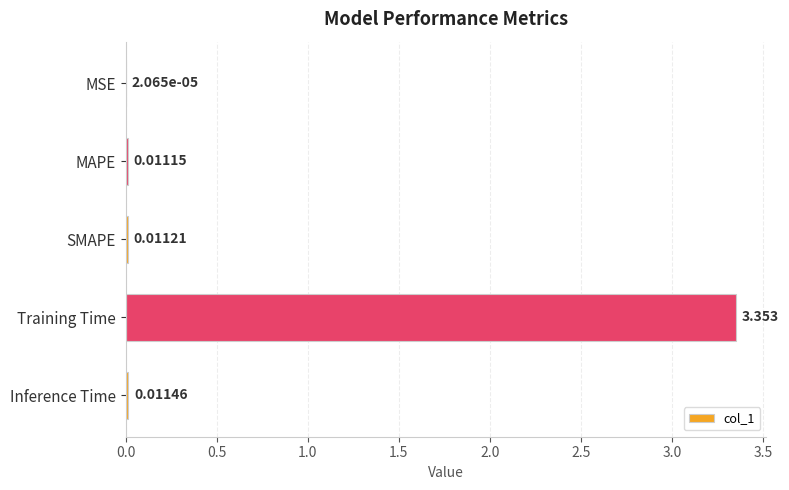

Where is the data nearest to the value 1?

Inference Time